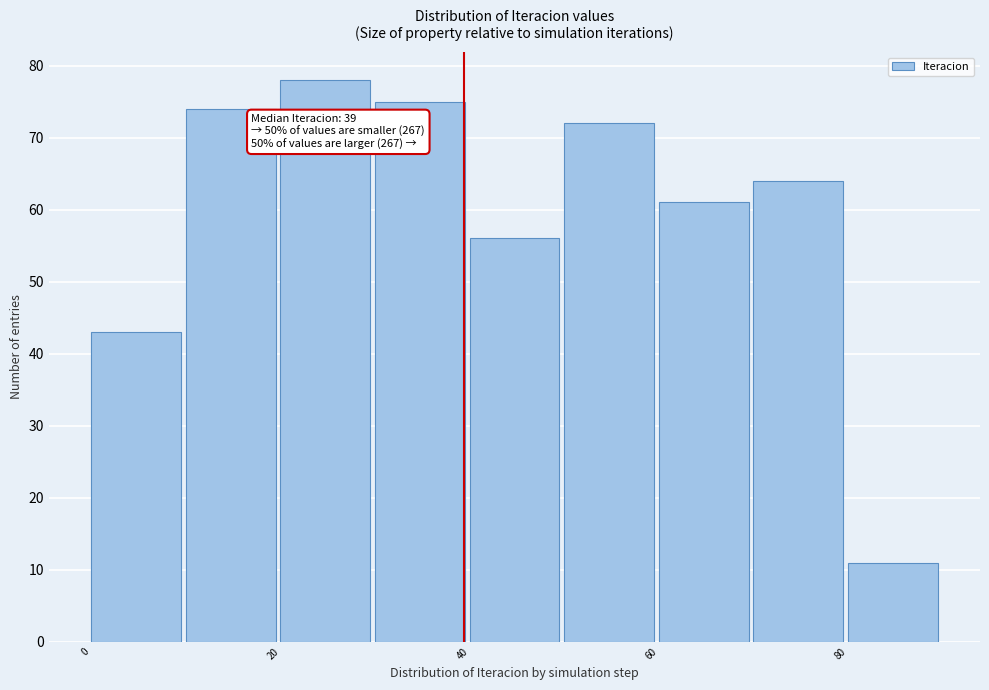

Over which range of the x-axis is the bar tallest?

20 to 30